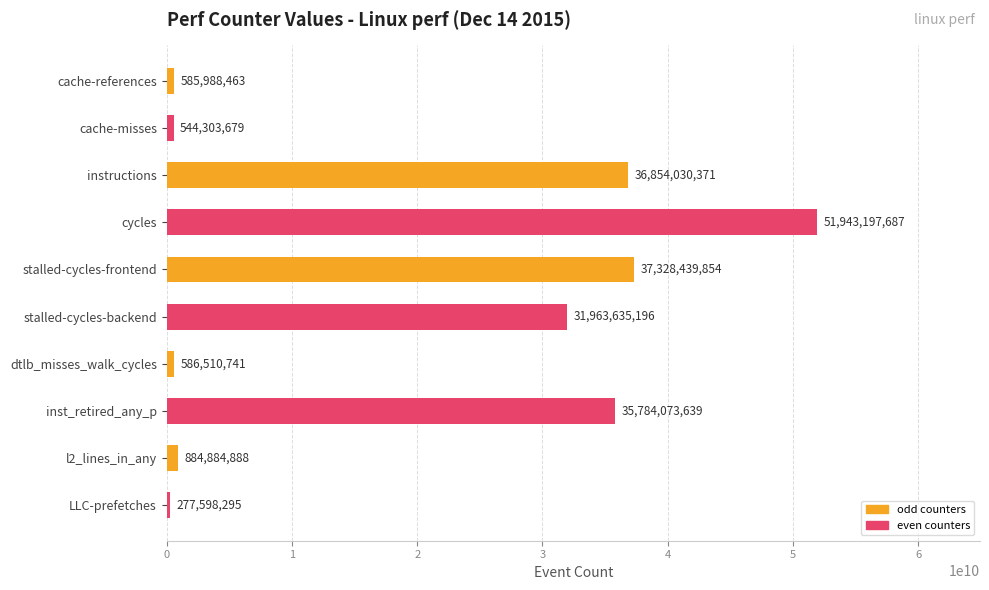

Does the chart contain any negative values?

No